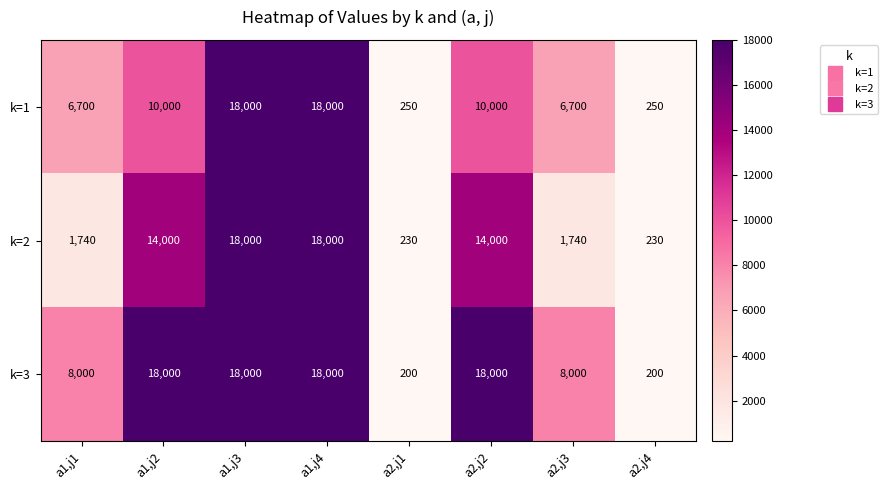

How many series are shown in this chart?

3